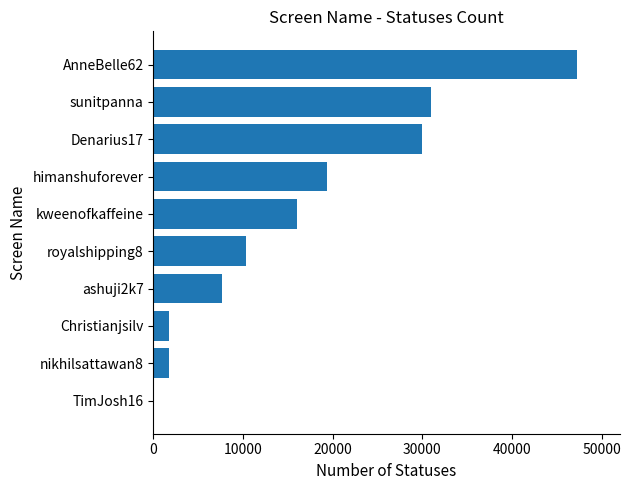

What is the greatest value displayed?

47264